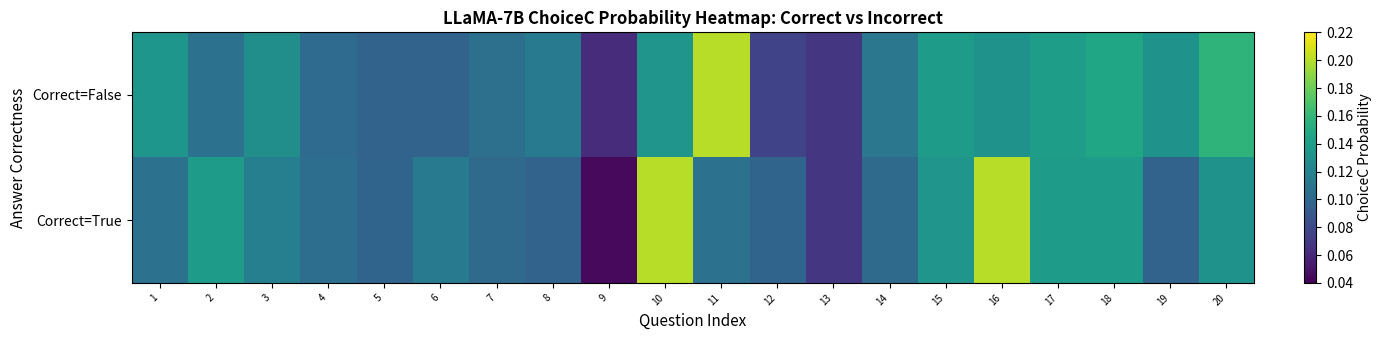

At how many categories does at least one series exceed 0?

20